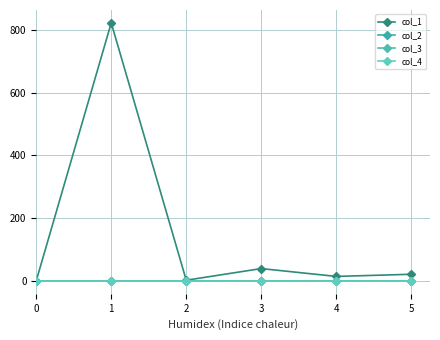

Reading left to right, extract all data points from this chart.

col_1: 0.0	821.8	1.9	39.1	14.0	20.9
col_2: 0.0	0.0	-0.0	0.0	-0.2	-0.1
col_3: 0.0	0.0	0.0	0.0	0.0	0.0
col_4: 0.0	0.0	0.0	0.0	0.0	0.0